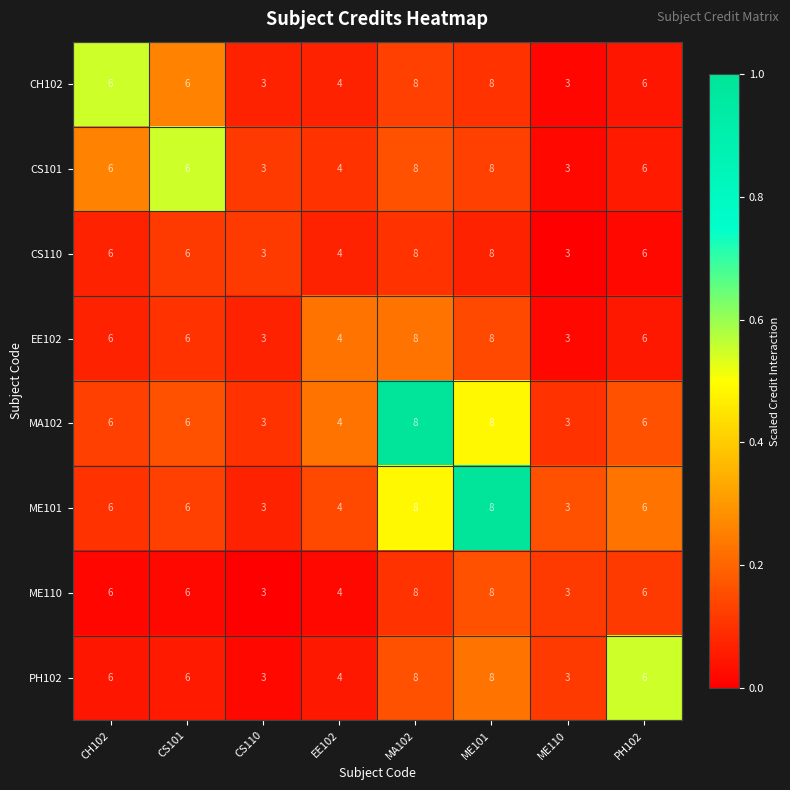

What is the greatest value displayed?

8